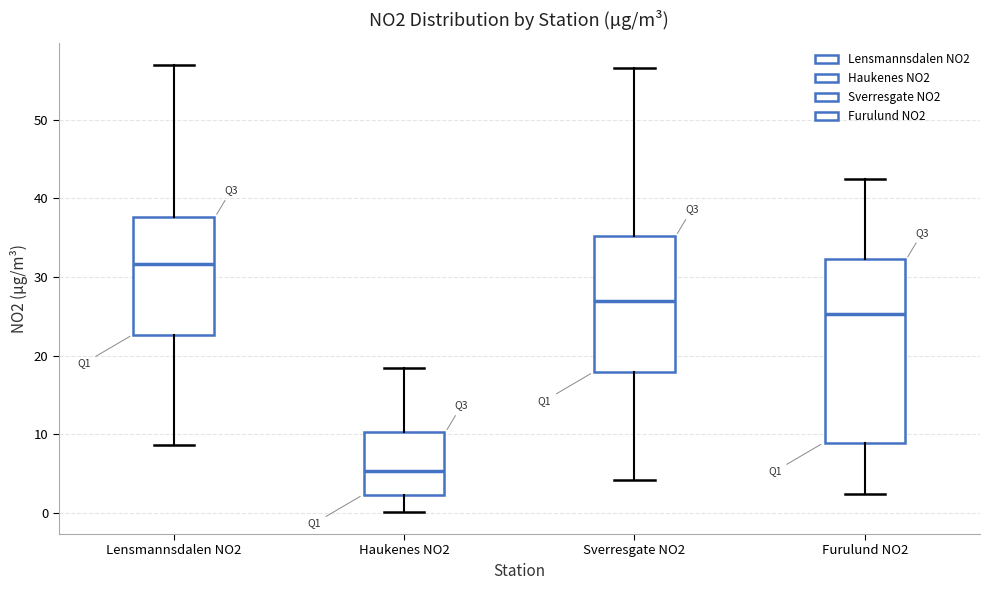

Where does the median line of the box for Haukenes NO2 sit on the y-axis? The values are not printed on the chart, so give them approximately, as read against the axis.

5